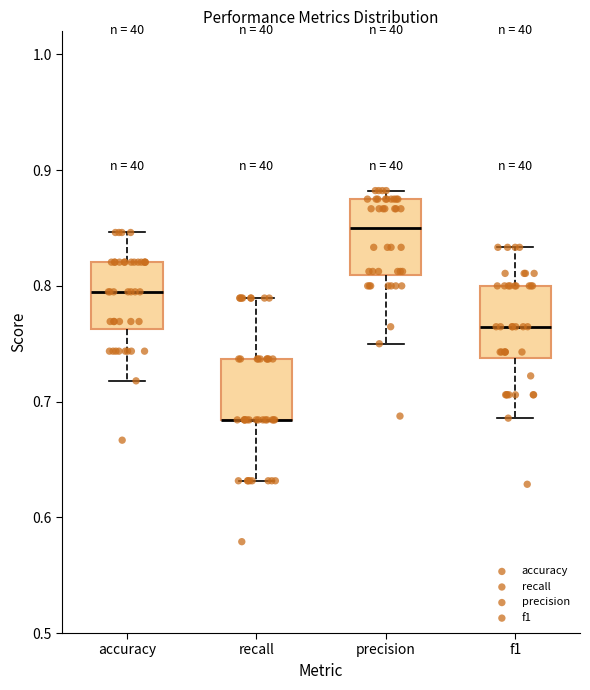

Where does the lower whisker of the box for accuracy end on the y-axis? The values are not printed on the chart, so give them approximately, as read against the axis.

0.72